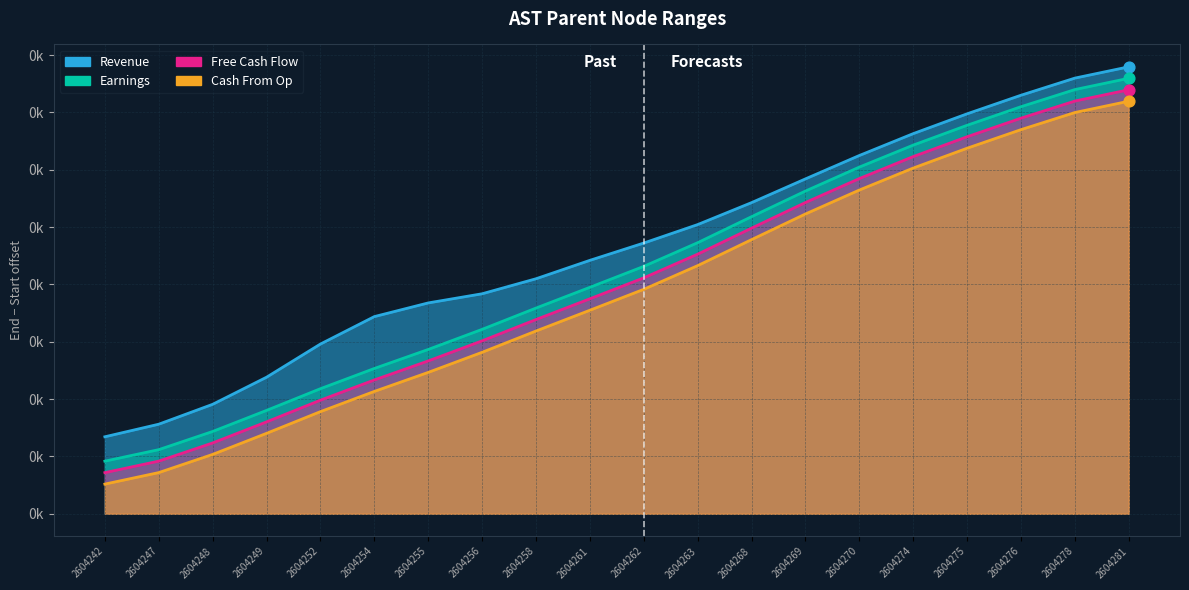

At which category is the sum across all series the highest?

2604281